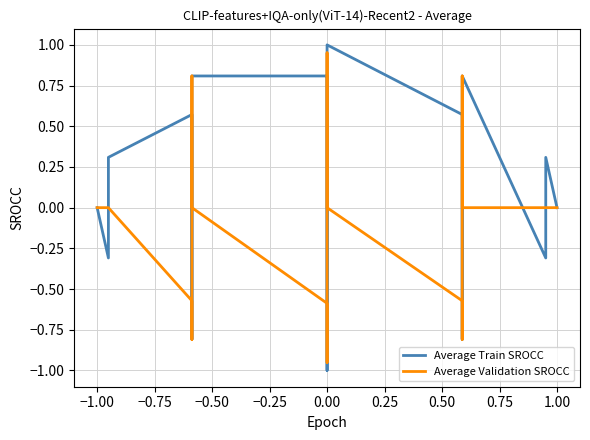

Which series ends up on top after the final intersection of Average Validation SROCC and Average Train SROCC?

Average Validation SROCC